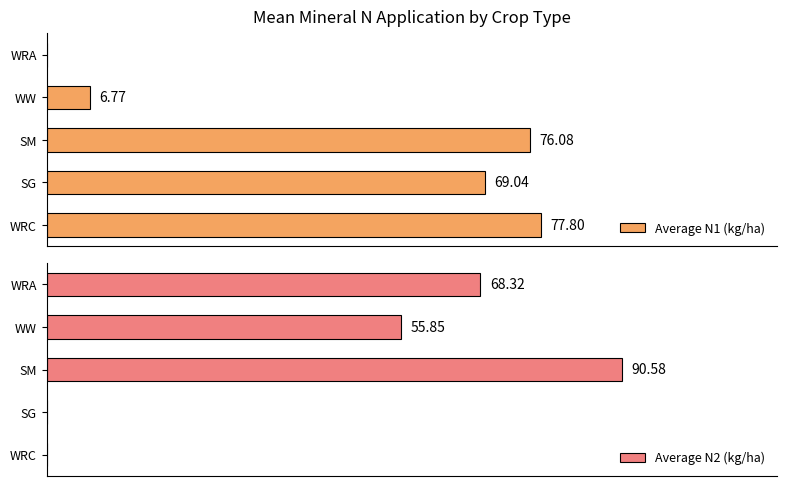

What is the sum of all Average N1 (kg/ha) values?

229.7